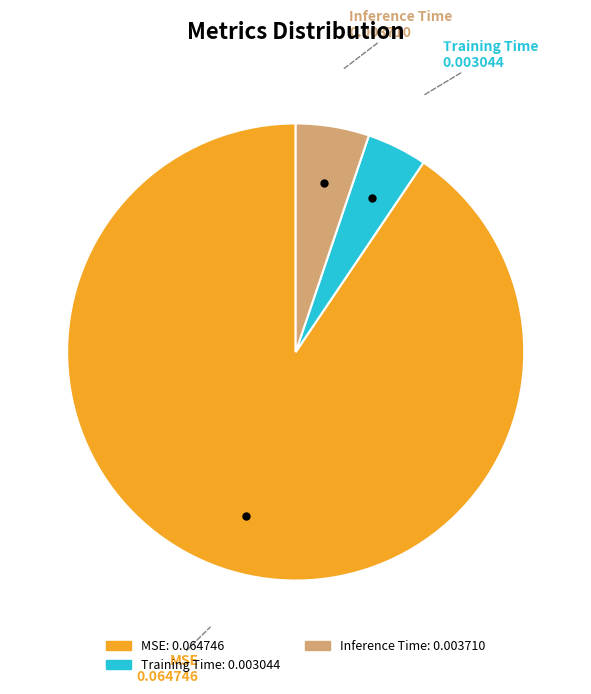

How many slices are in this pie chart?

3